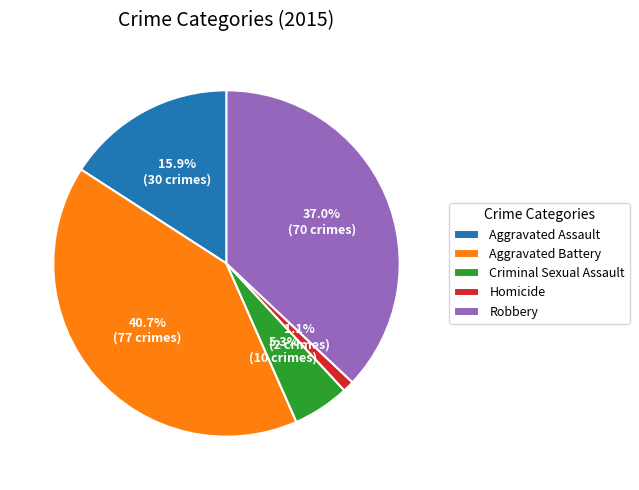

To the nearest percent, what is the difference between the Aggravated Assault and Aggravated Battery slice percentages?

25%